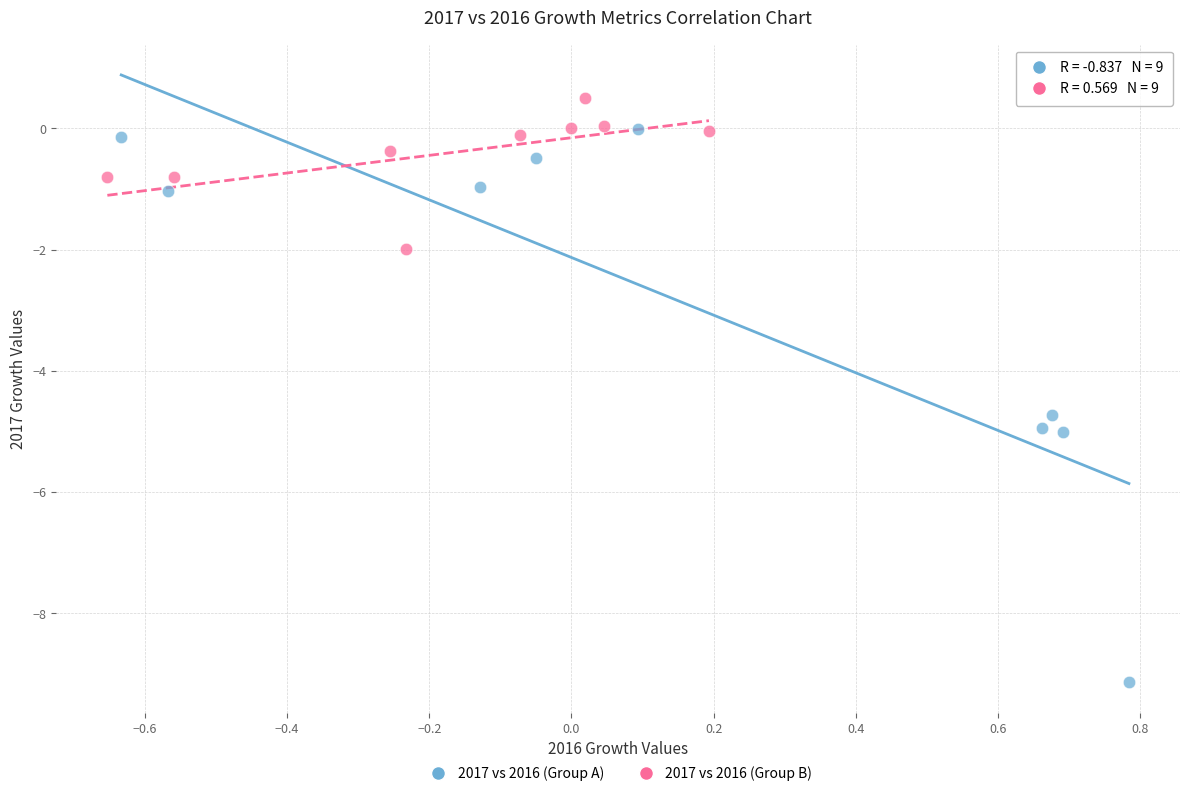

Which series has the widest spread of Y values?

2017 vs 2016 (Group A)